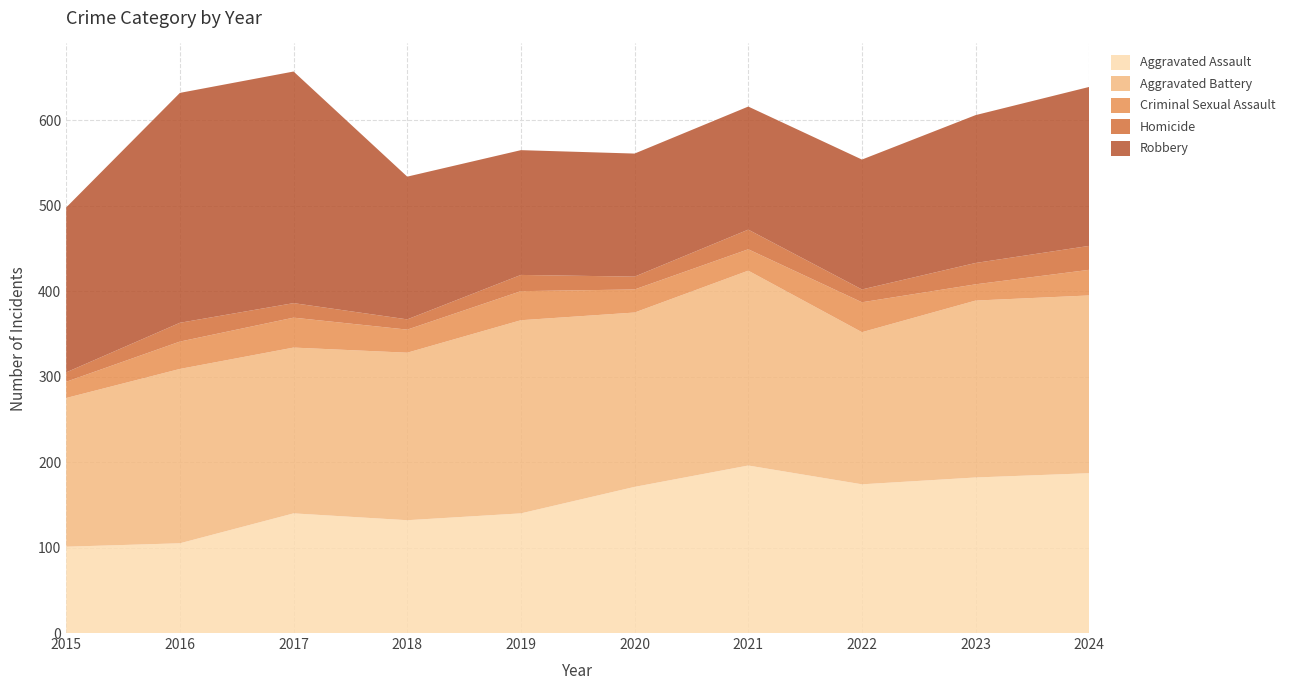

Reading left to right, extract all data points from this chart.

Aggravated Assault: 101	105	140	132	140	171	196	174	182	187
Aggravated Battery: 174	204	194	196	226	204	228	178	207	208
Criminal Sexual Assault: 19	32	35	27	34	27	25	35	19	30
Homicide: 11	22	17	12	19	15	23	15	25	28
Robbery: 193	269	271	167	146	144	144	152	173	186